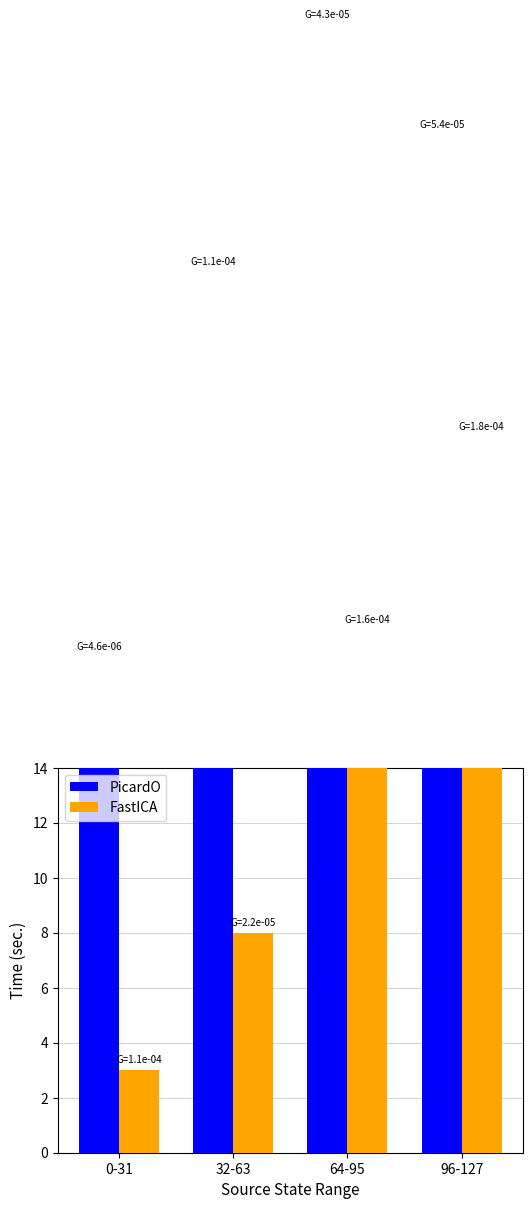

What is the spread (max minus min) of values at 32-63?

24